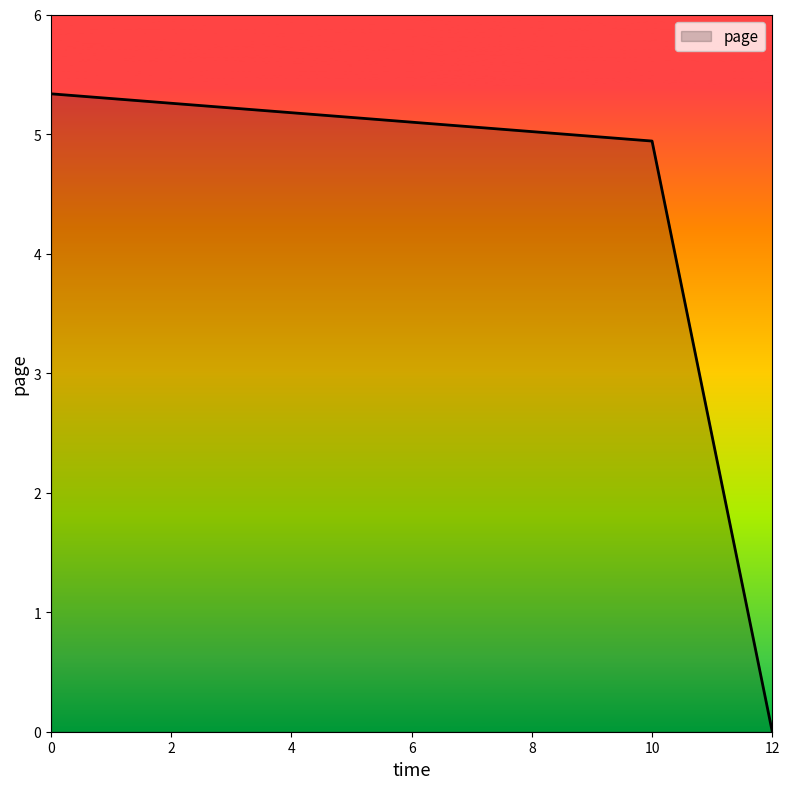

What is the difference between the maximum and minimum values?

5.3